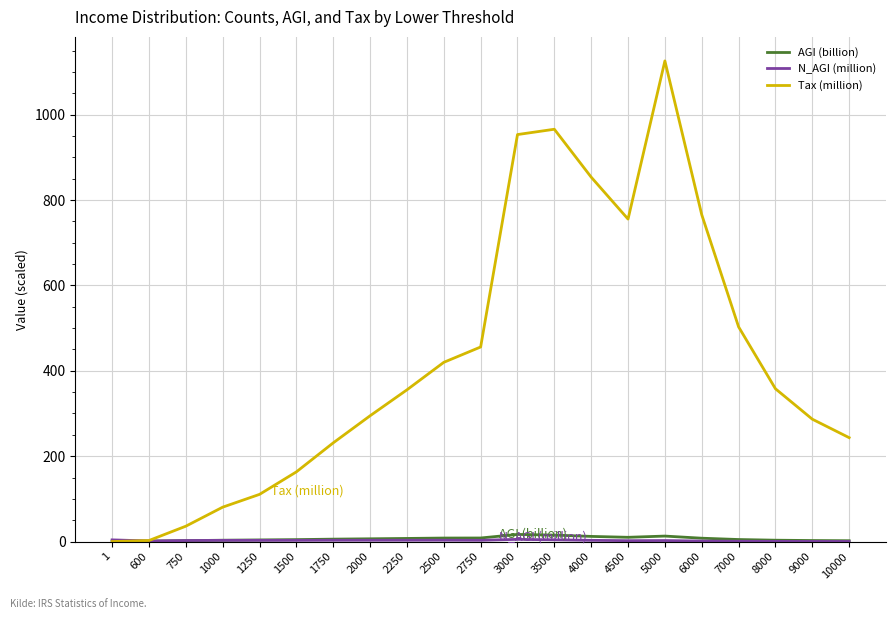

True or false: AGI (billion) has a value of 2.1 at 750.

True